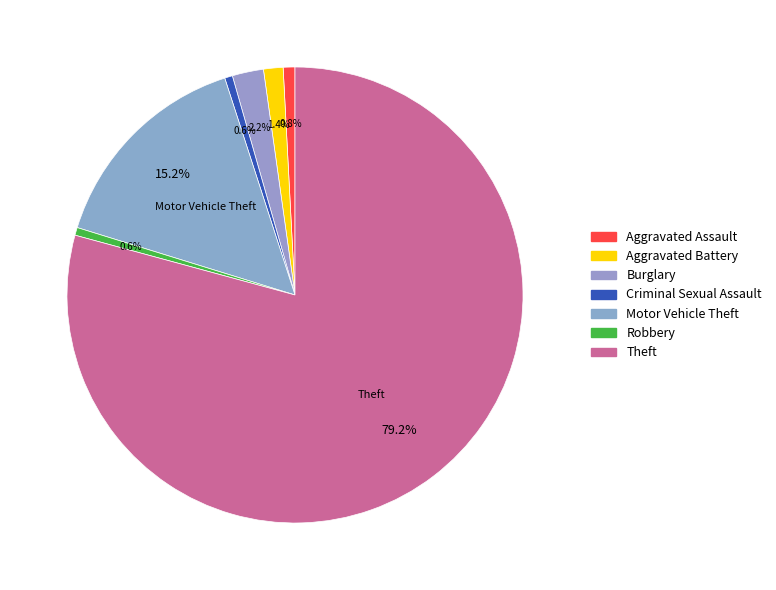

Which has a higher value, Criminal Sexual Assault or Motor Vehicle Theft?

Motor Vehicle Theft